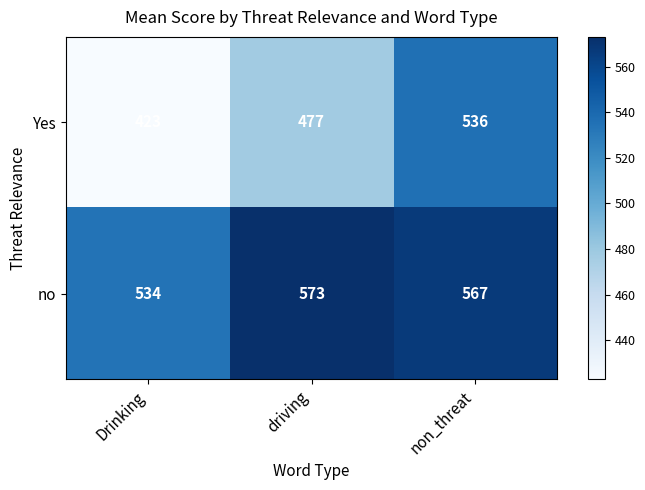

True or false: Yes has a value of 144 at Drinking.

False